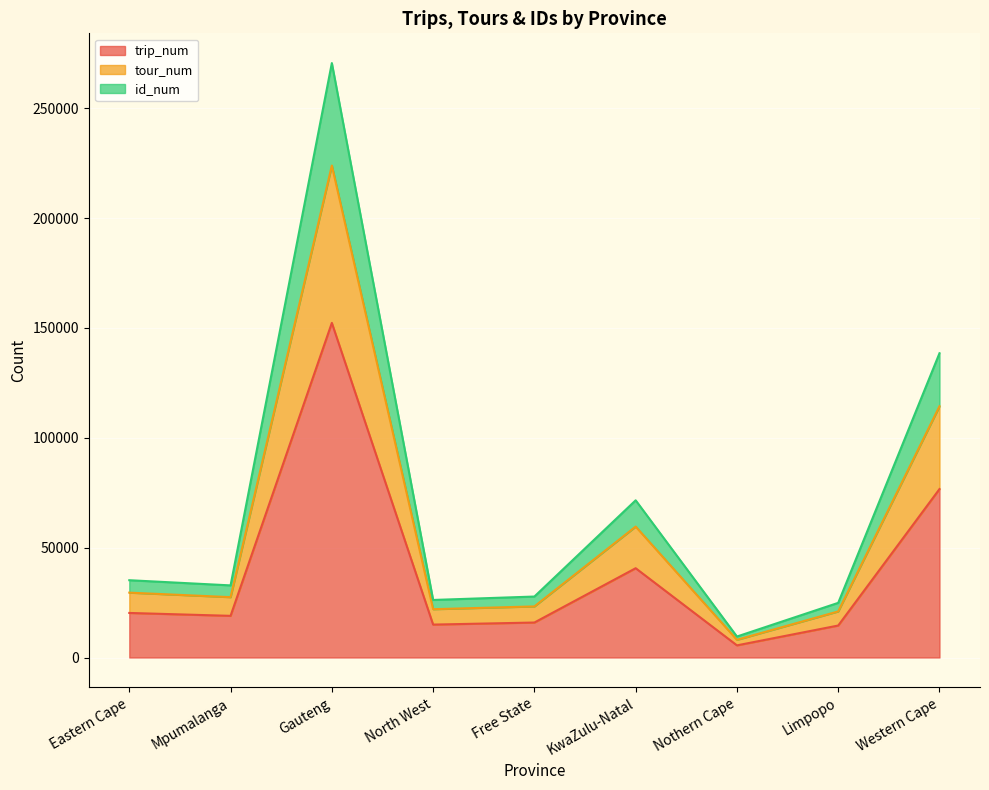

Rank the categories by trip_num value from highest to lowest.

Gauteng, Western Cape, KwaZulu-Natal, Eastern Cape, Mpumalanga, Free State, North West, Limpopo, Nothern Cape